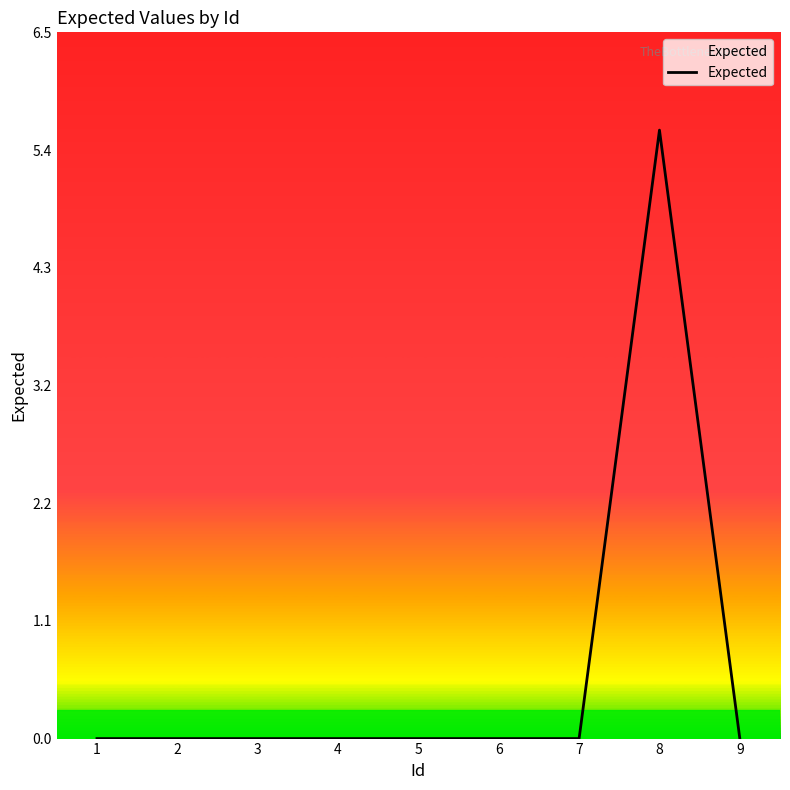

What is the difference between the maximum and minimum values?

5.6